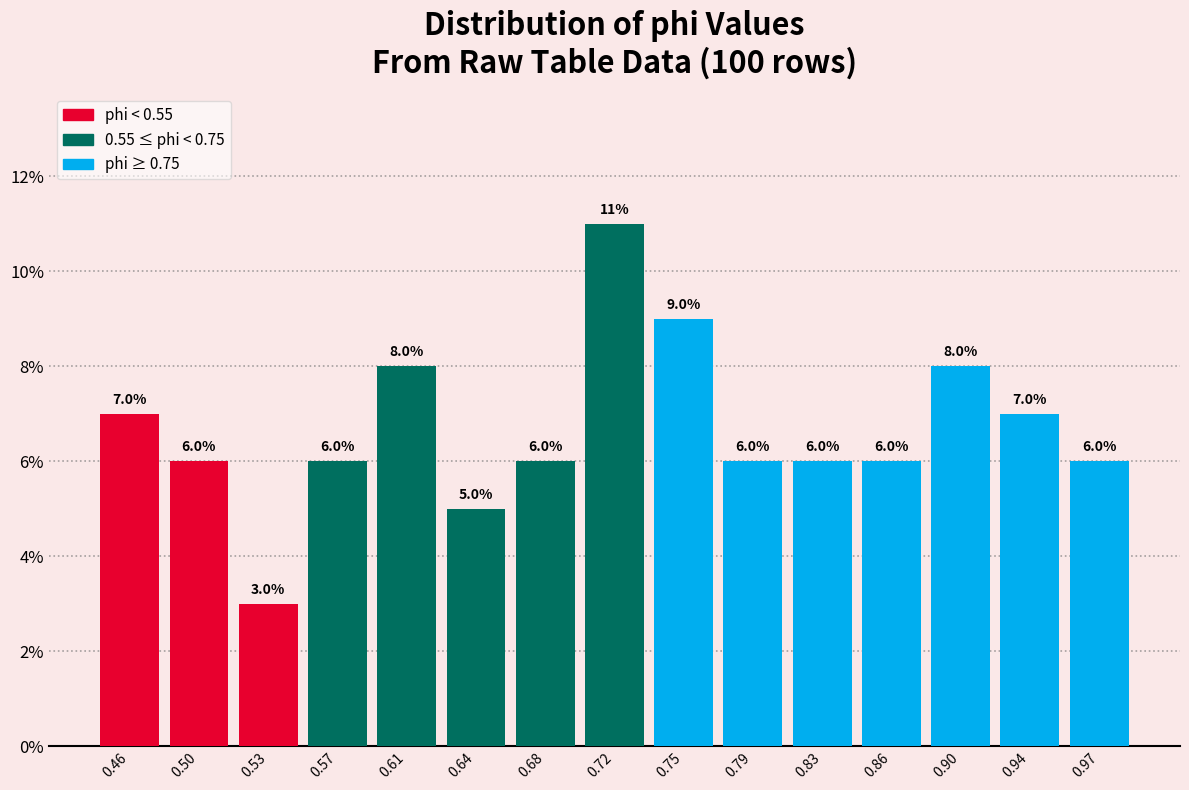

Reading left to right, list every bar in this chart as the range it spans on the x-axis followed by its height. The bar edges are not printed on the chart, so give them approximately, as read against the axis.

0.440 to 0.480: 7.0
0.480 to 0.515: 6.0
0.515 to 0.550: 3.0
0.550 to 0.590: 6.0
0.590 to 0.625: 8.0
0.625 to 0.660: 5.0
0.660 to 0.700: 6.0
0.700 to 0.735: 11.0
0.735 to 0.770: 9.0
0.770 to 0.805: 6.0
0.805 to 0.845: 6.0
0.845 to 0.880: 6.0
0.880 to 0.915: 8.0
0.915 to 0.955: 7.0
0.955 to 0.990: 6.0